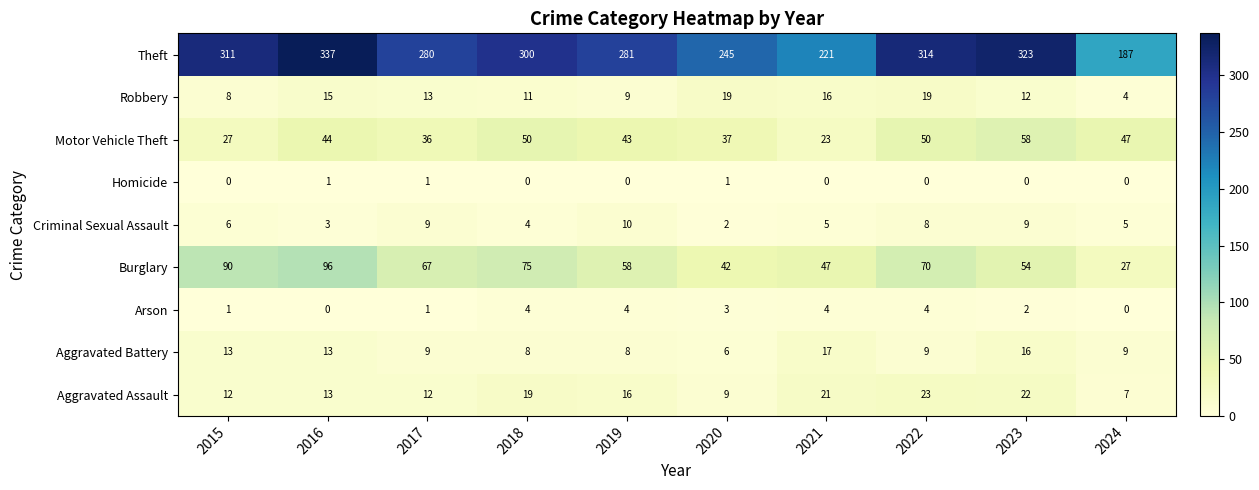

What is the sum of all Motor Vehicle Theft values?

415